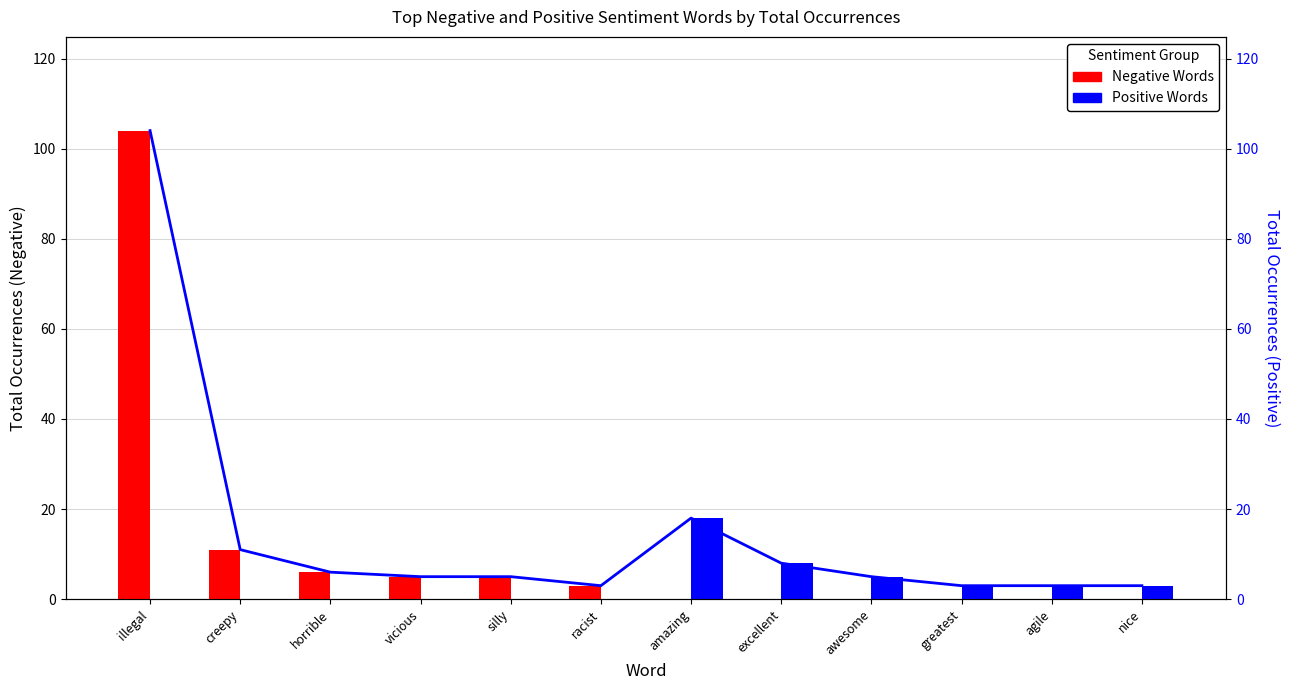

What is the total value across all series at silly?

10